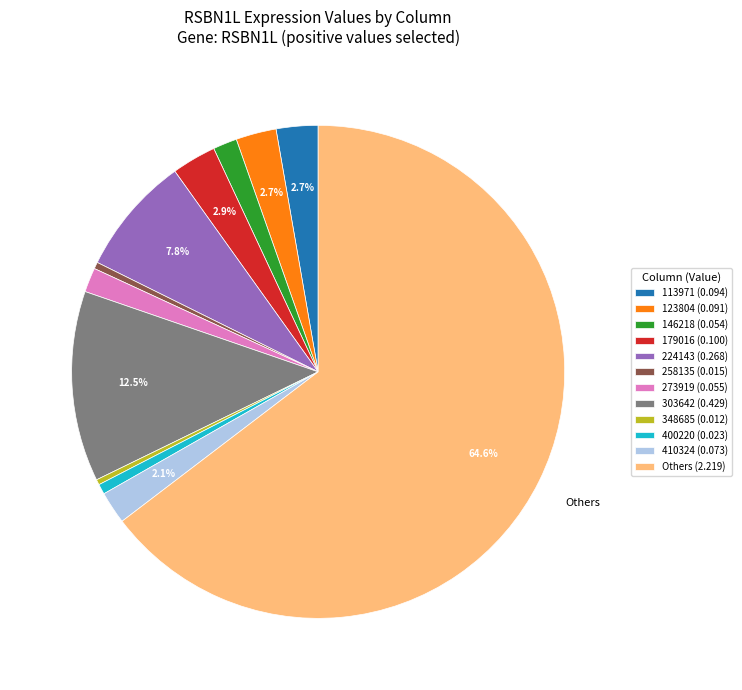

Does any single category account for the majority?

Yes